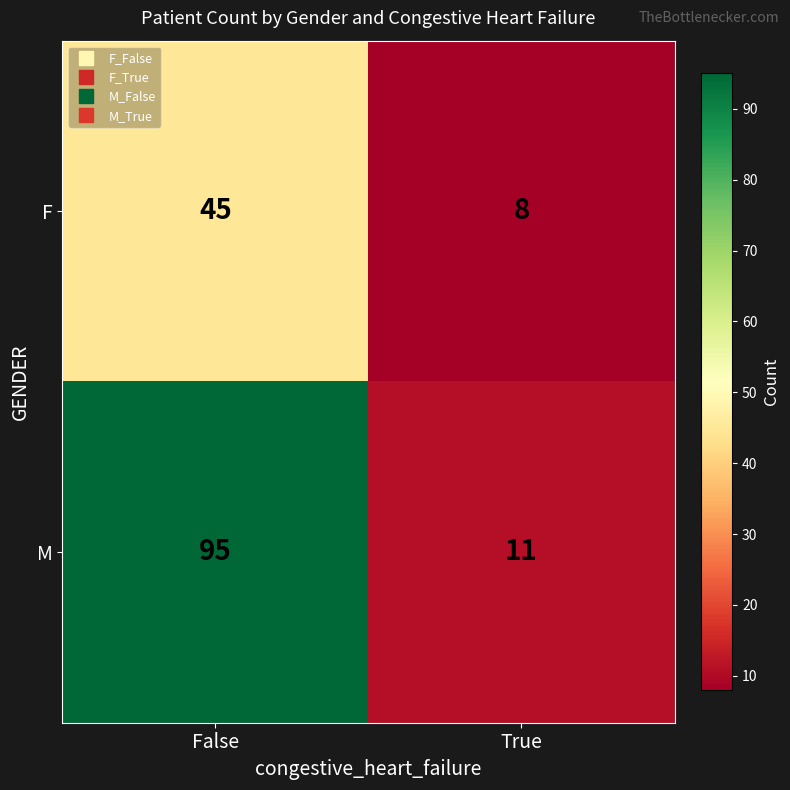

What is the difference between the maximum and minimum values in the M series?

84